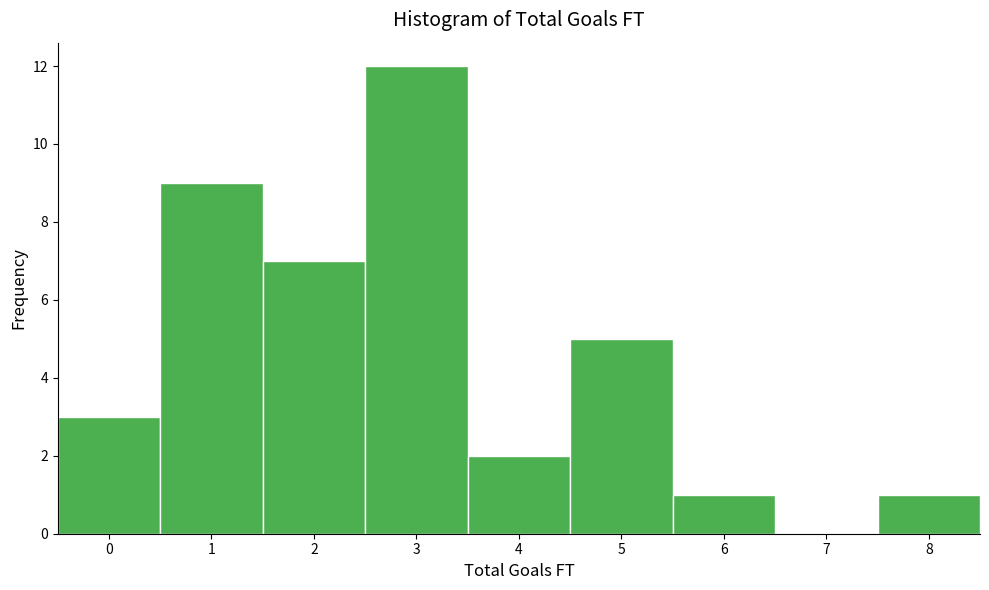

Reading left to right, transcribe this chart: for each bar, give the range it covers on the x-axis and its height. The values are not printed on the chart, so give them approximately, as read against the axis.

-0.5 to 0.5: 3
0.5 to 1.5: 9
1.5 to 2.5: 7
2.5 to 3.5: 12
3.5 to 4.5: 2
4.5 to 5.5: 5
5.5 to 6.5: 1
6.5 to 7.5: 0
7.5 to 8.5: 1